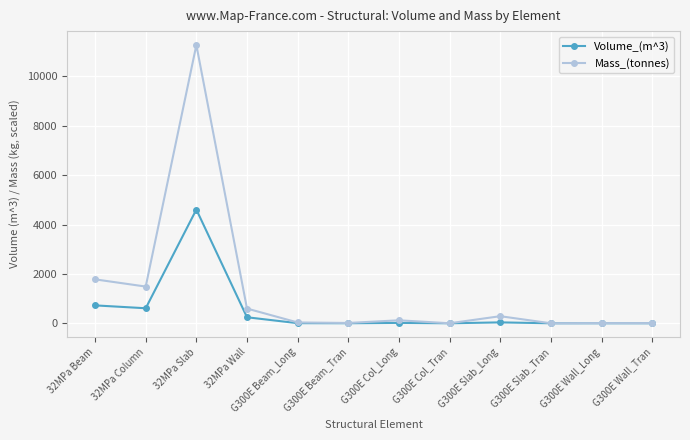

Rank the series by their maximum value, from lowest to highest.

Volume_(m^3), Mass_(tonnes)